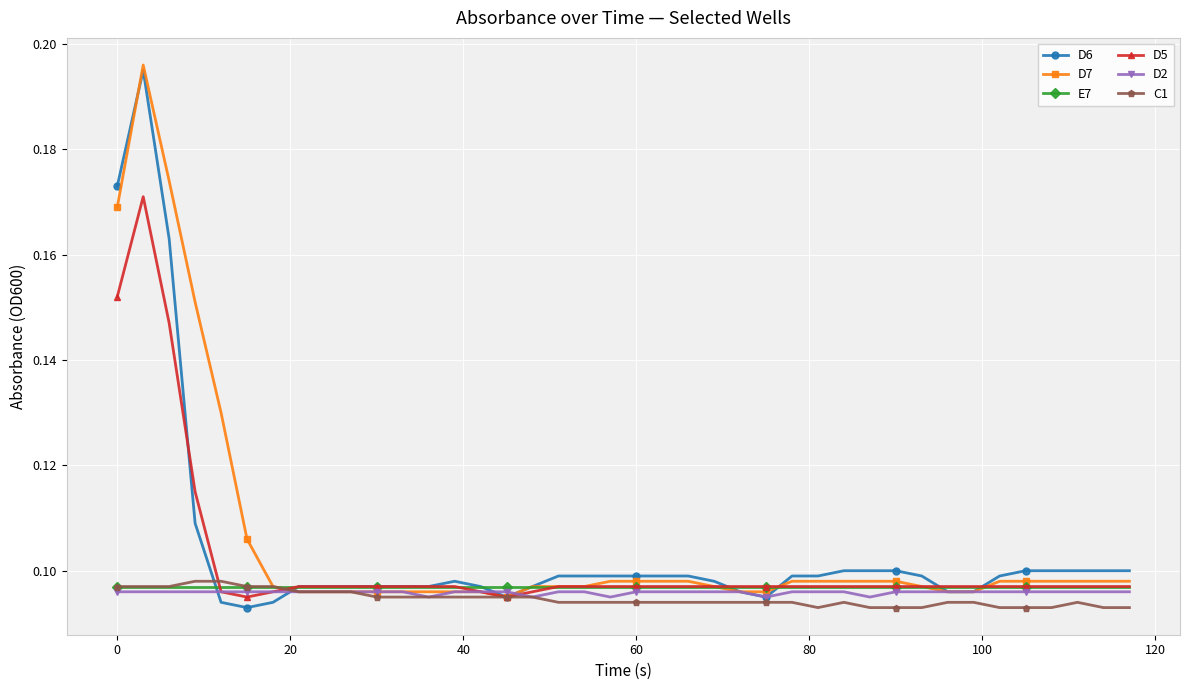

How many D2 values are between 0 and 1?

40